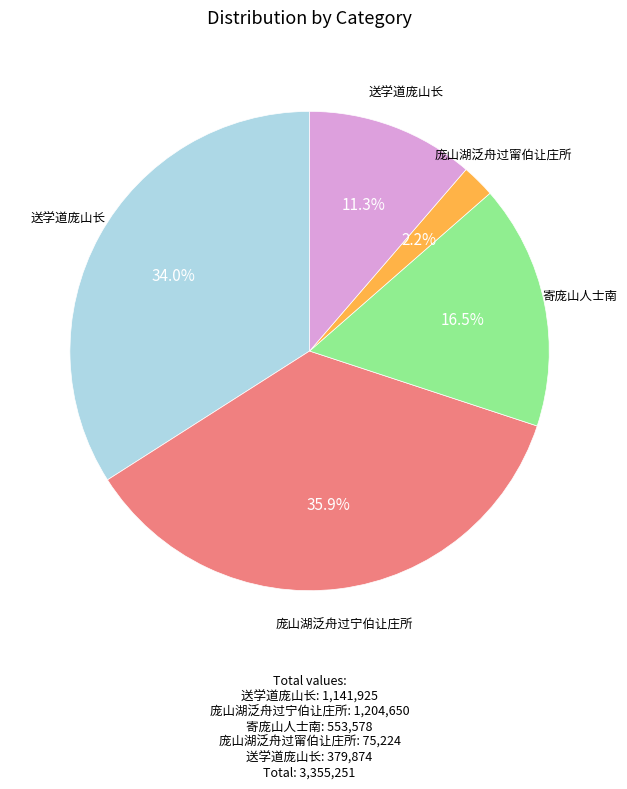

Is there a majority slice in this chart?

No